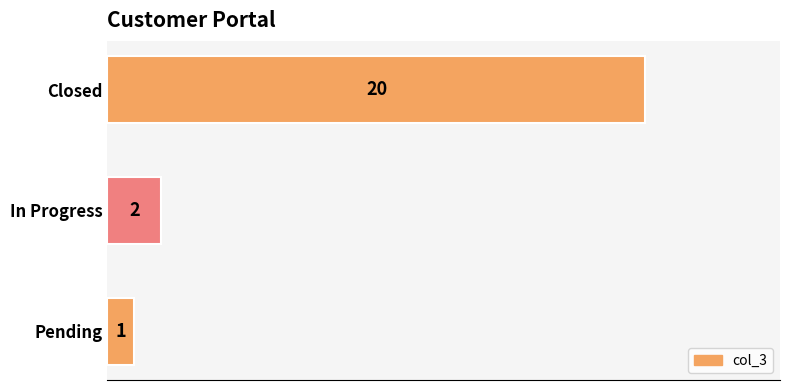

Reading top to bottom, transcribe all the data shown in this chart.

Closed=20	In Progress=2	Pending=1